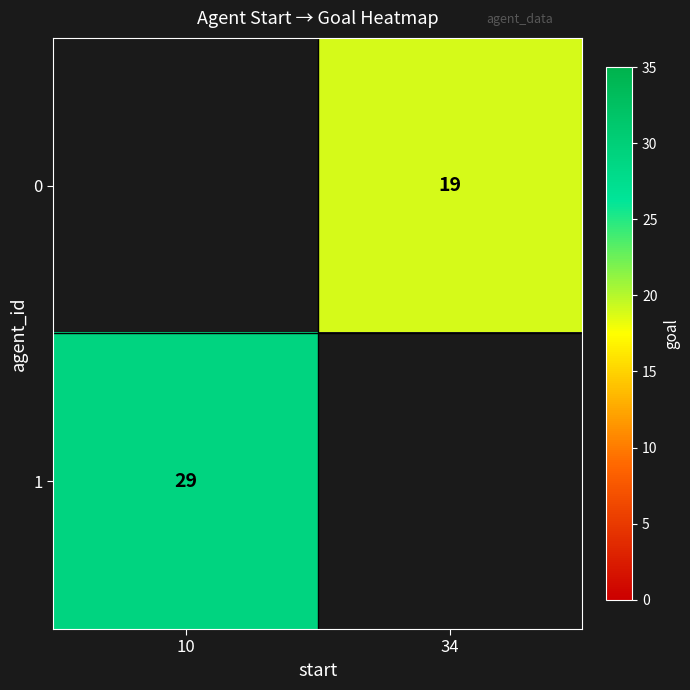

Count the number of data series in this chart.

2